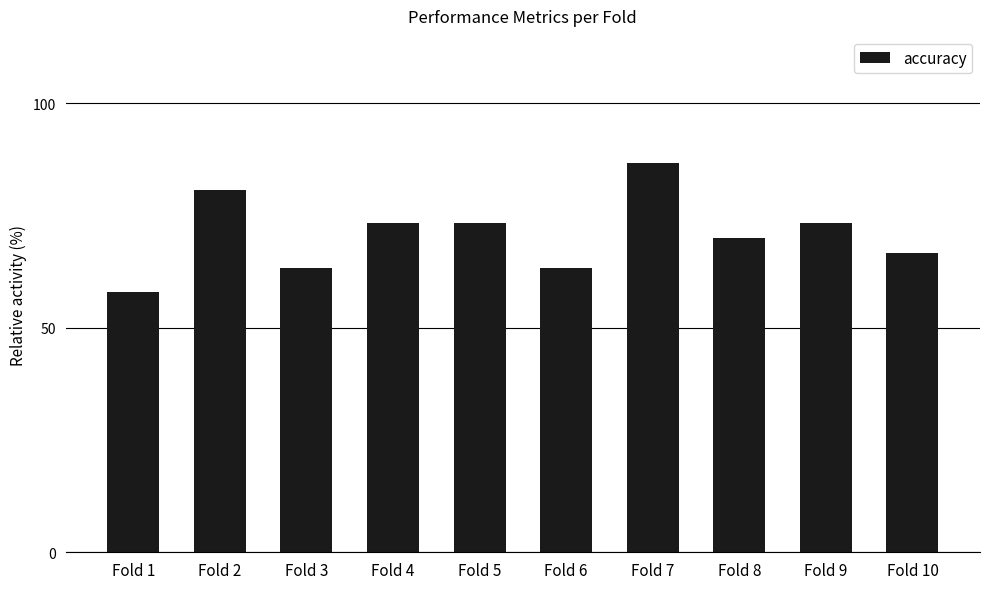

Approximately how many times larger is the value at Fold 5 compared to Fold 3?

1.2